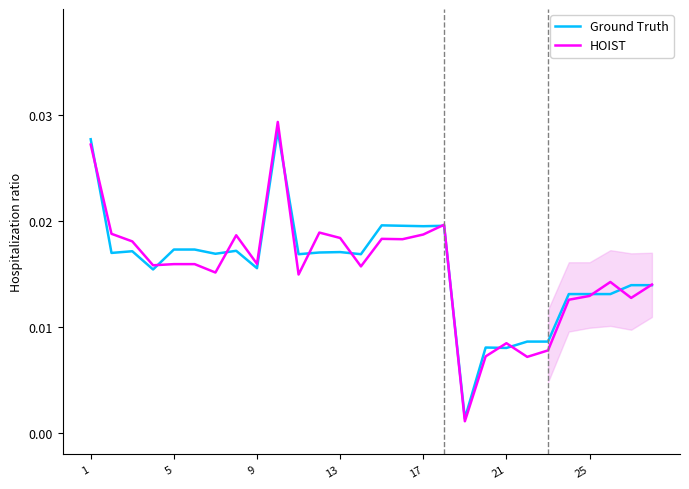

Which series has the largest range (max minus min)?

HOIST